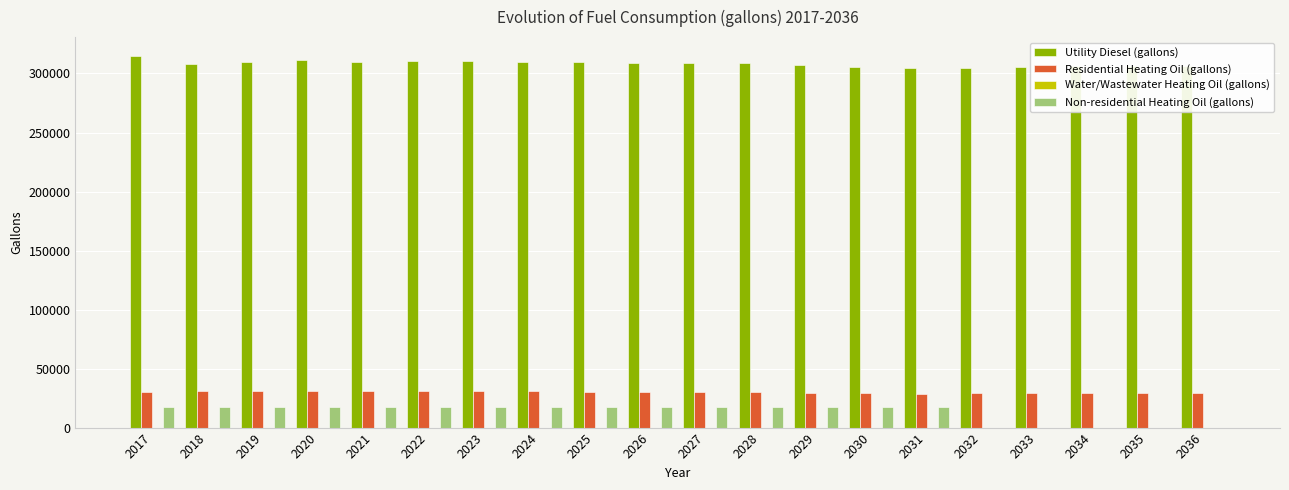

Which series has the widest spread of values?

Non-residential Heating Oil (gallons)